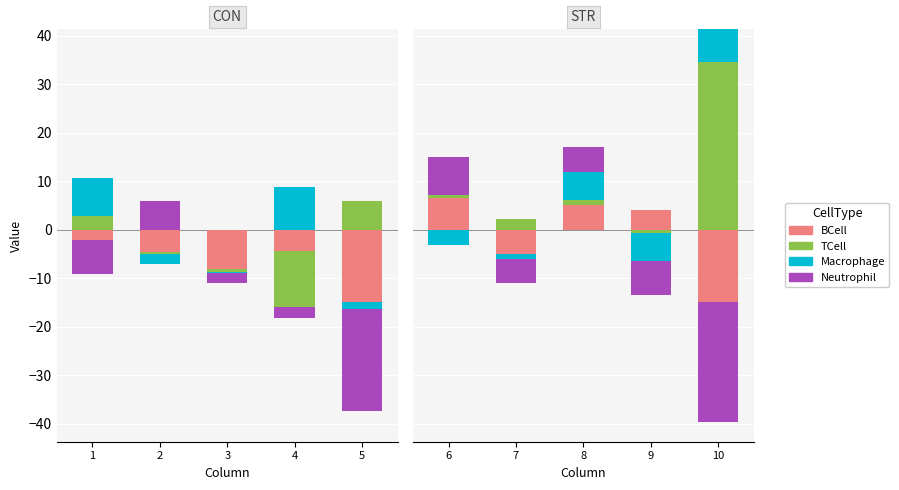

What is the maximum value shown in the chart?

34.6